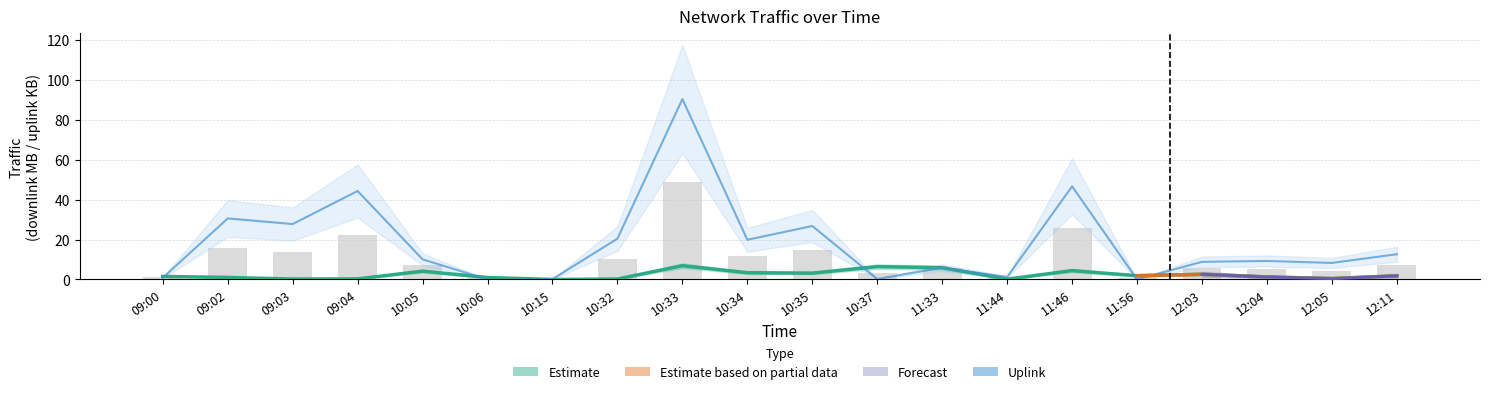

Which series has the widest spread of values?

uplink_length